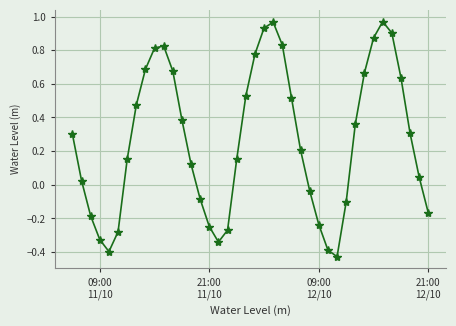

What is the value of the 15th point from the left?

-0.1